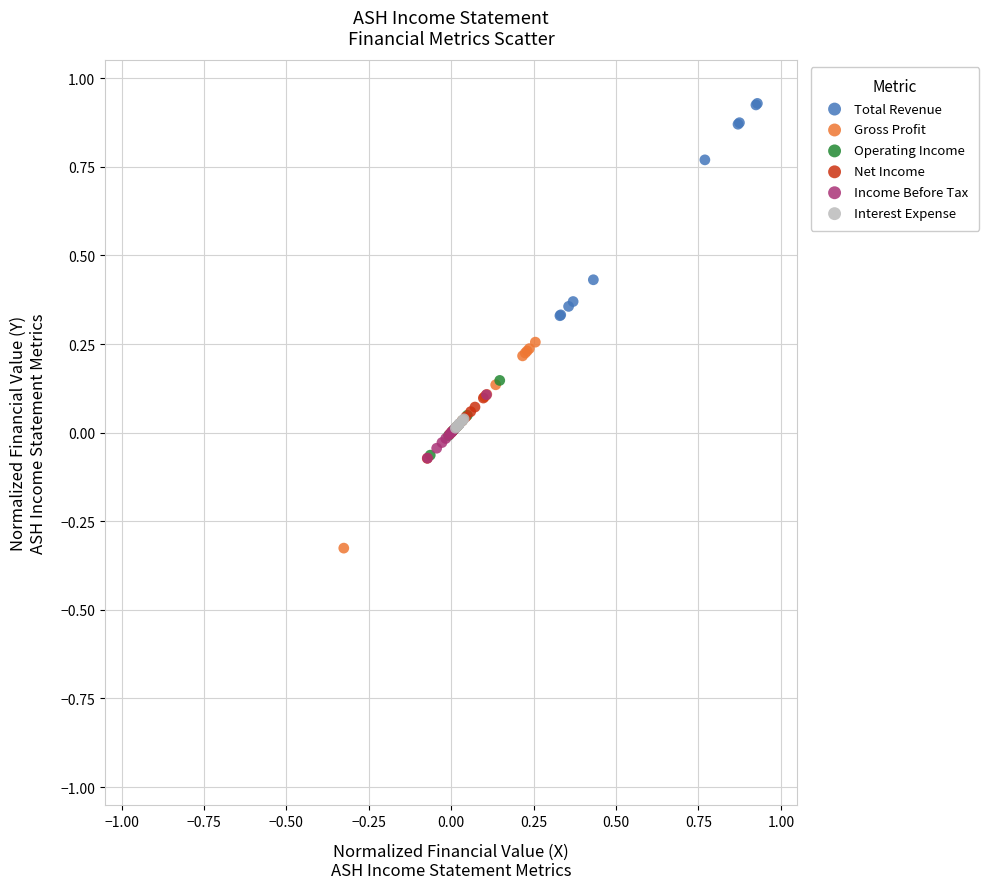

Which series contains the lowest Y value?

Gross Profit